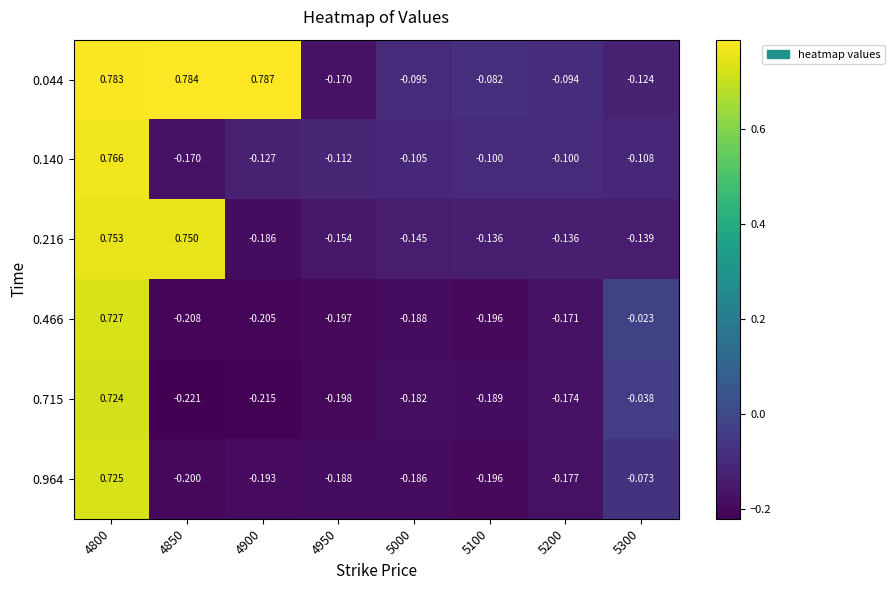

What is the minimum value shown in the chart?

-0.2